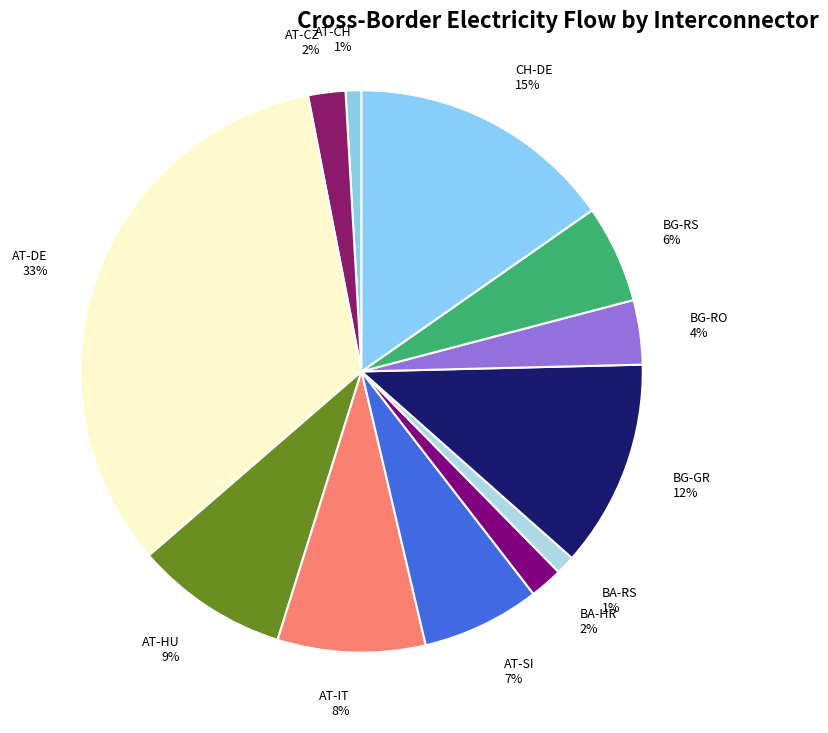

To the nearest percent, what is the combined percentage of BA-HR and AT-DE?

35%